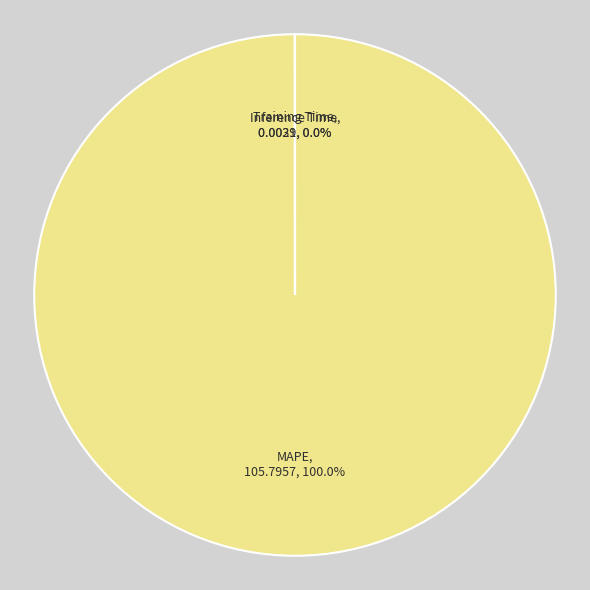

Is it true that Inference Time is 11% of the pie?

False